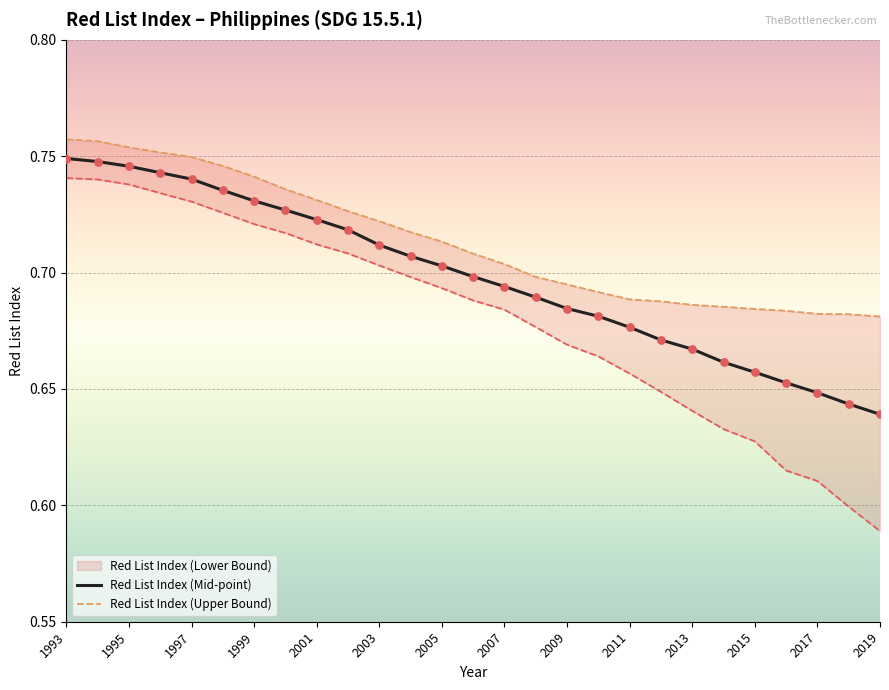

At how many categories does at least one series exceed 0?

27